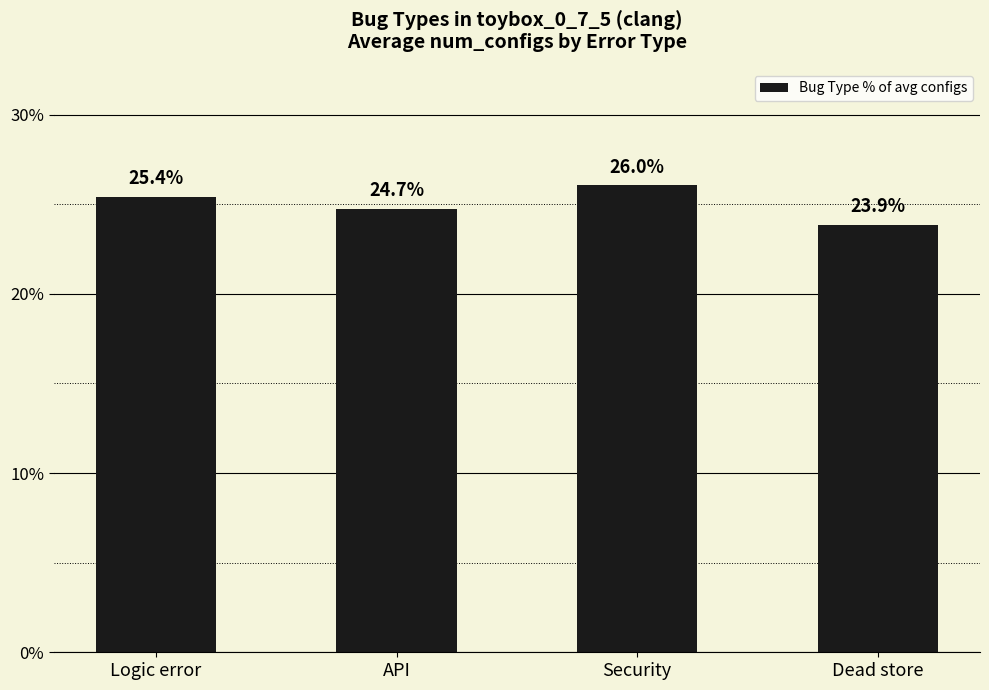

Count the number of data series in this chart.

1